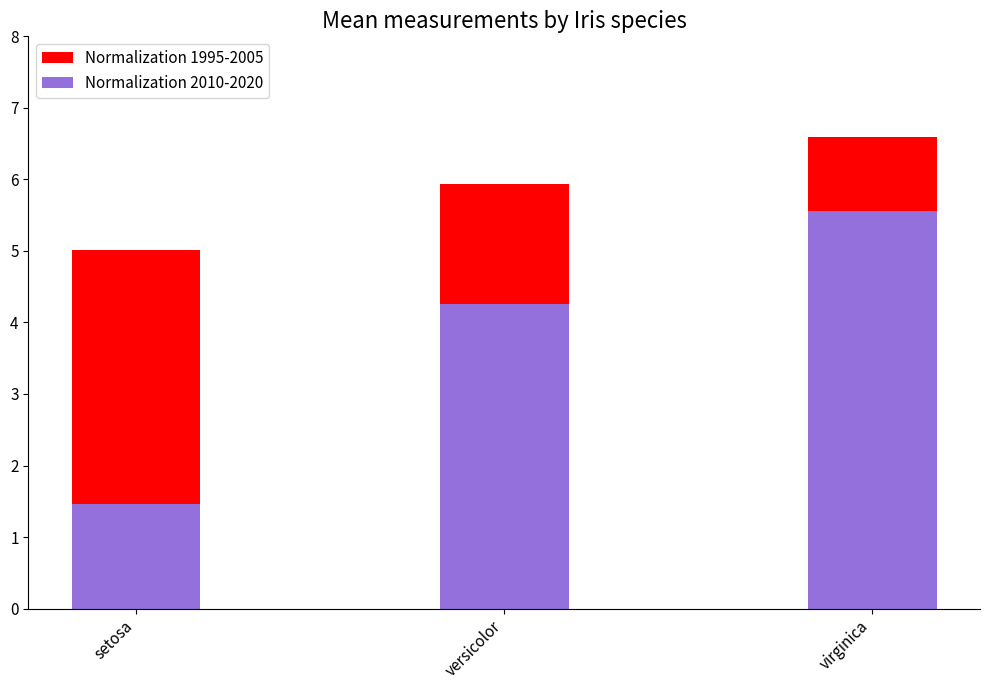

Count the number of categories in the chart.

3